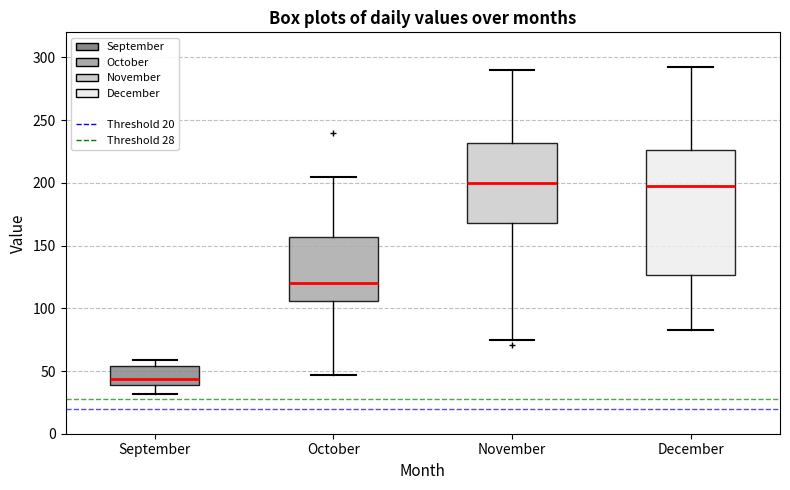

Which box is the tallest, from its lower edge to its upper edge?

December